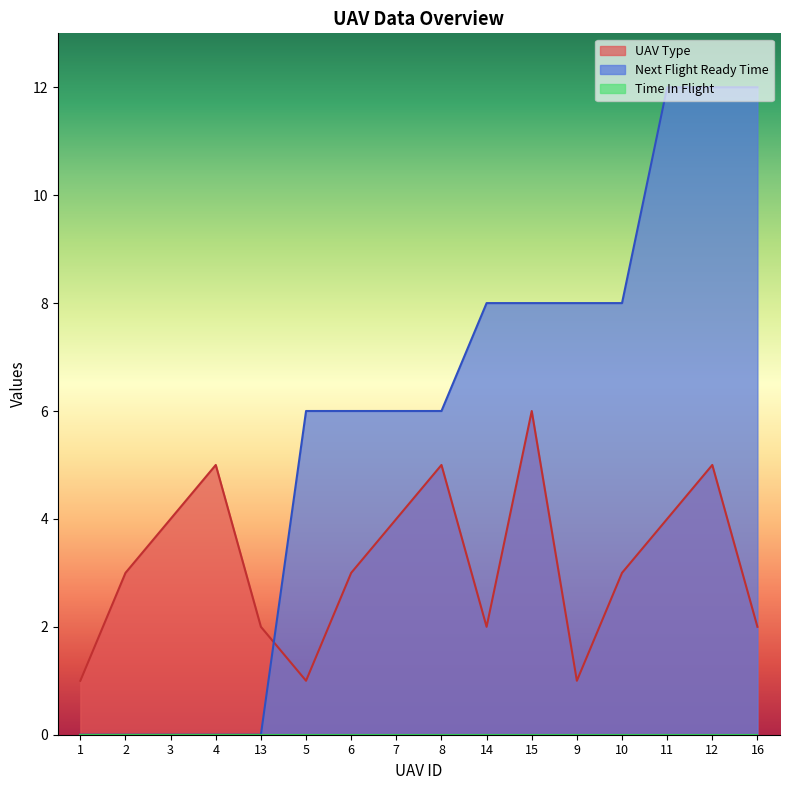

Reading left to right, transcribe all the data shown in this chart.

UAV Type: 1	3	4	5	2	1	3	4	5	2	6	1	3	4	5	2
Next Flight Ready Time: 0	0	0	0	0	6	6	6	6	8	8	8	8	12	12	12